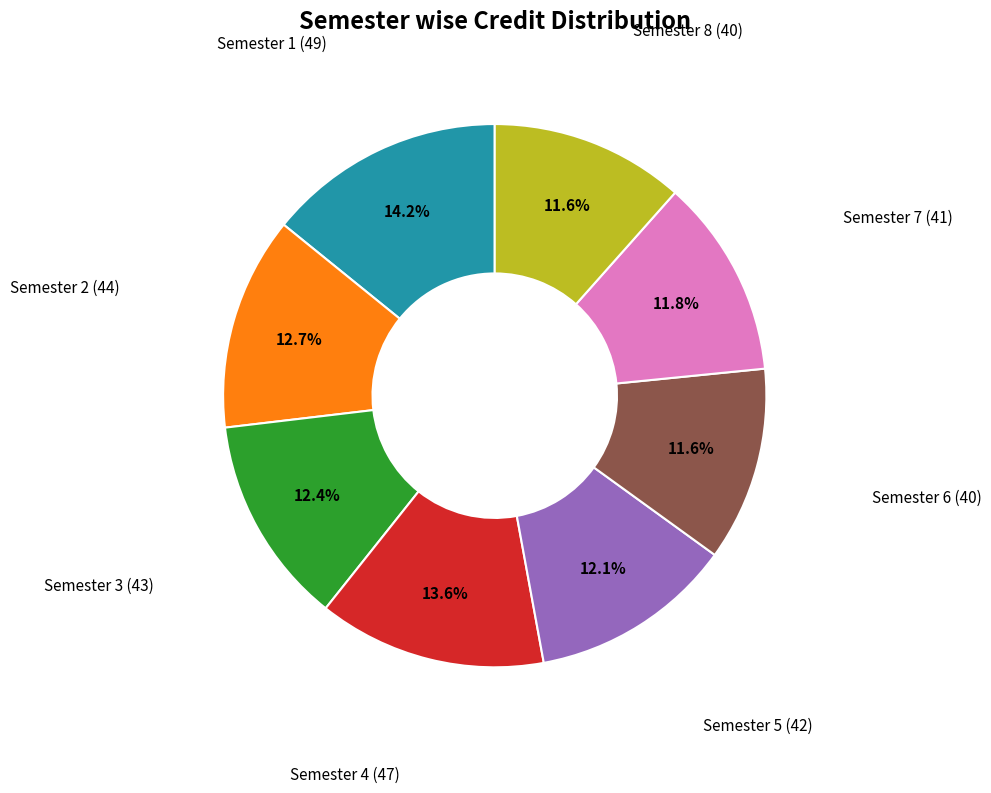

Is there any slice that represents more than half of the pie?

No